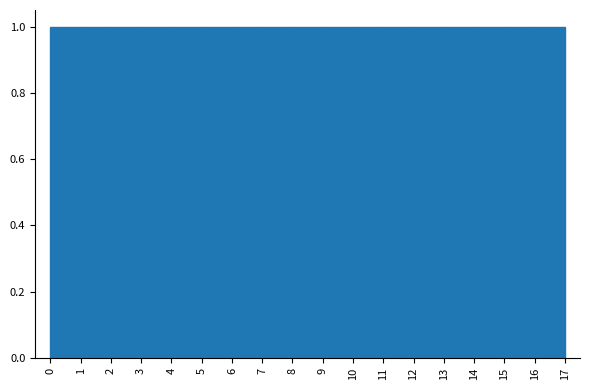

Reading left to right, list every bar in this chart as the range it spans on the x-axis followed by its height. The values are not printed on the chart, so give them approximately, as read against the axis.

0 to 1: 1
1 to 2: 1
2 to 3: 1
3 to 4: 1
4 to 5: 1
5 to 6: 1
6 to 7: 1
7 to 8: 1
8 to 9: 1
9 to 10: 1
10 to 11: 1
11 to 12: 1
12 to 13: 1
13 to 14: 1
14 to 15: 1
15 to 16: 1
16 to 17: 1